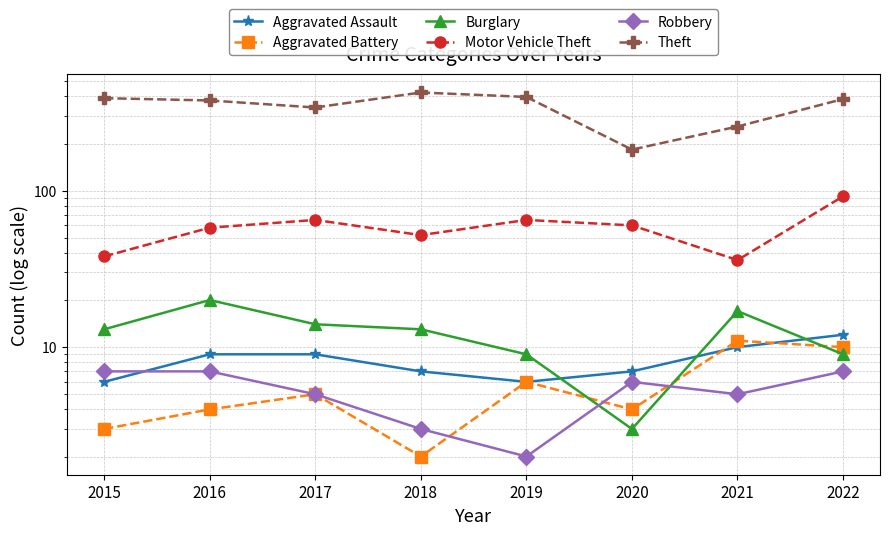

How many lines are shown in the chart?

6